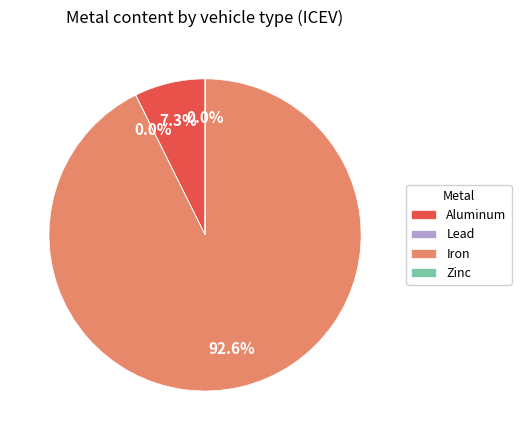

Combined, what portion of the pie is Aluminum and Iron?

100.0%